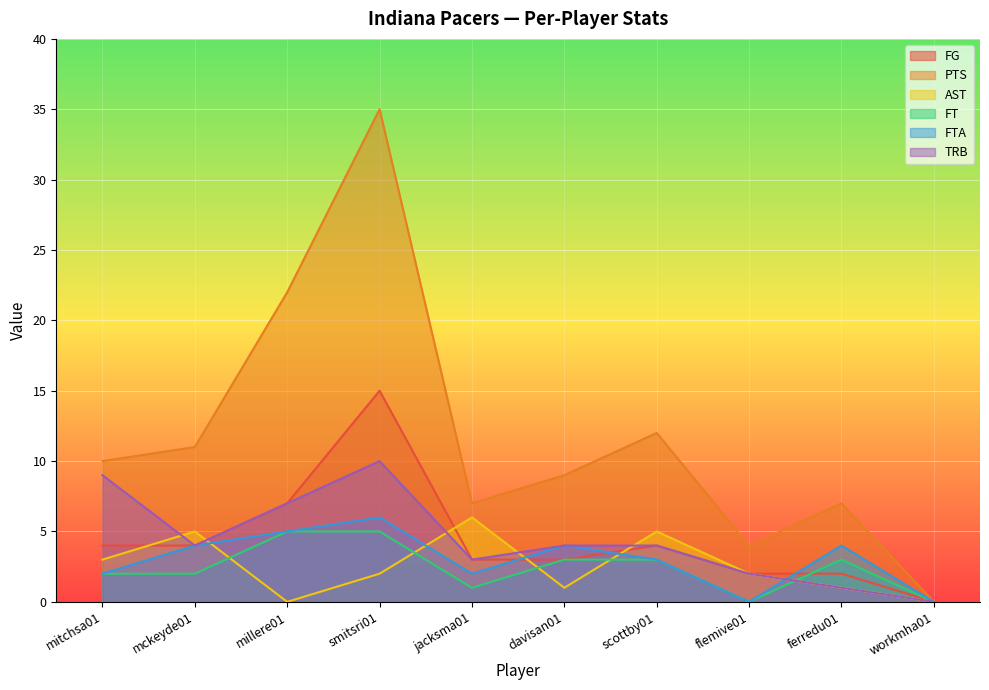

True or false: FTA and FT cross at least once.

False